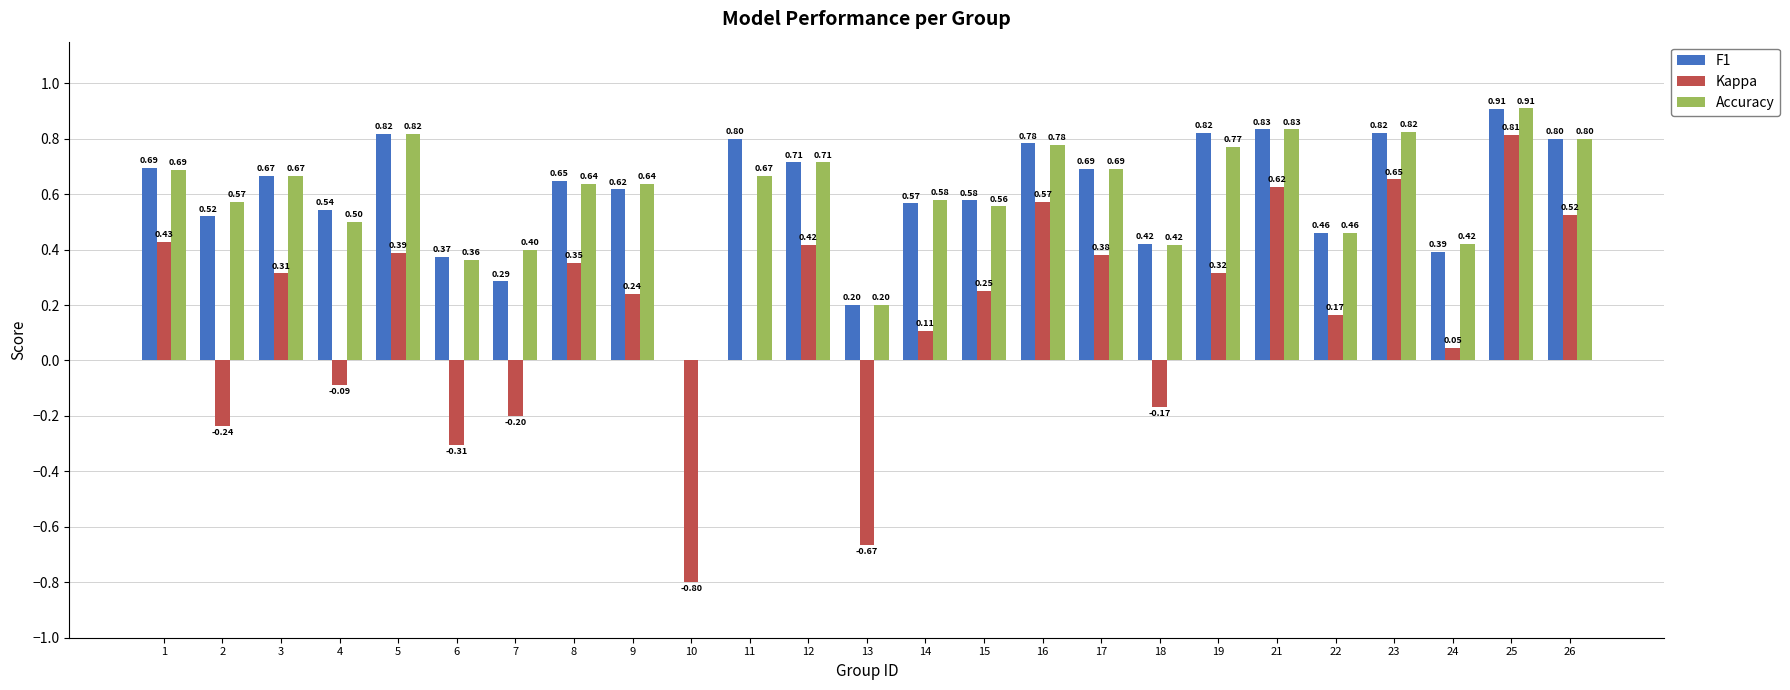

Between 5 and 8, which series saw the biggest shift?

Accuracy